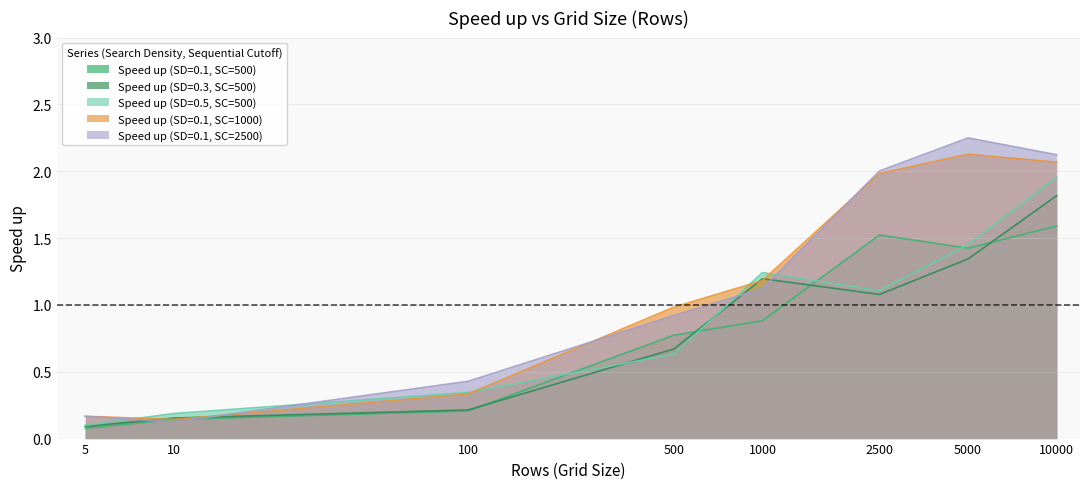

At which label does Speed up (SD=0.5, SC=500) first exceed 1?

1000